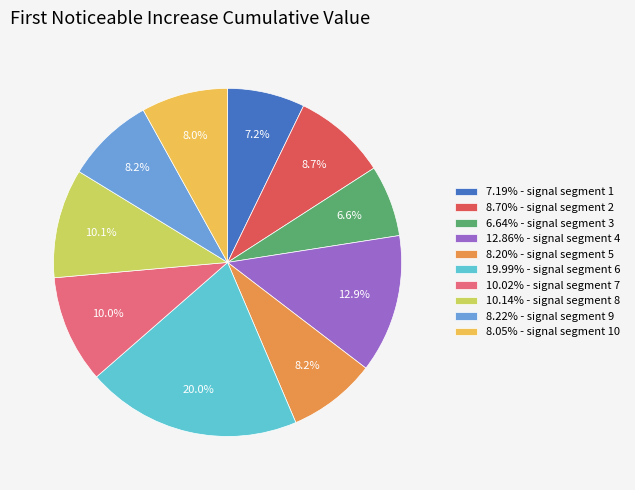

Is there any slice that represents more than half of the pie?

No